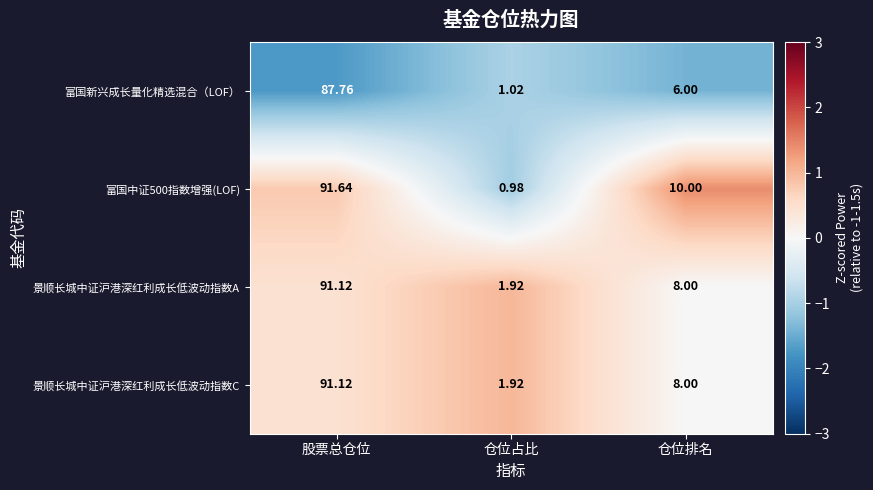

Where is 富国中证500指数增强(LOF) nearest to the value 46?

仓位排名